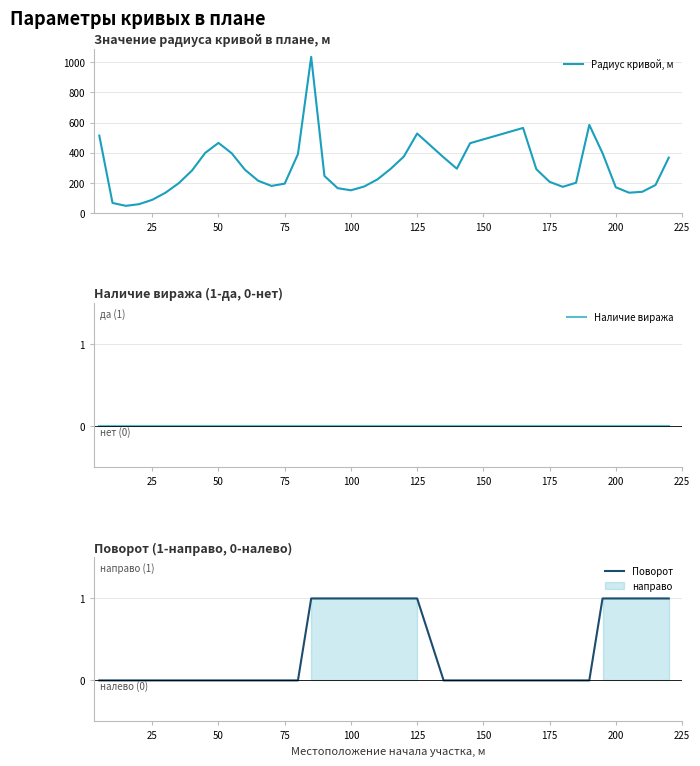

Is it true that Радиус кривой, м equals 207 at 175?

True